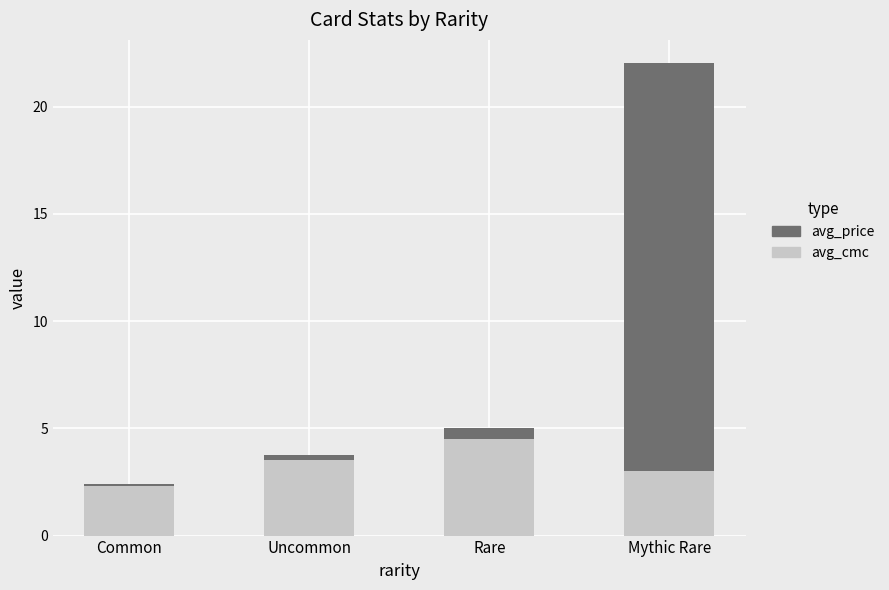

At which category is the sum across all series the highest?

Mythic Rare